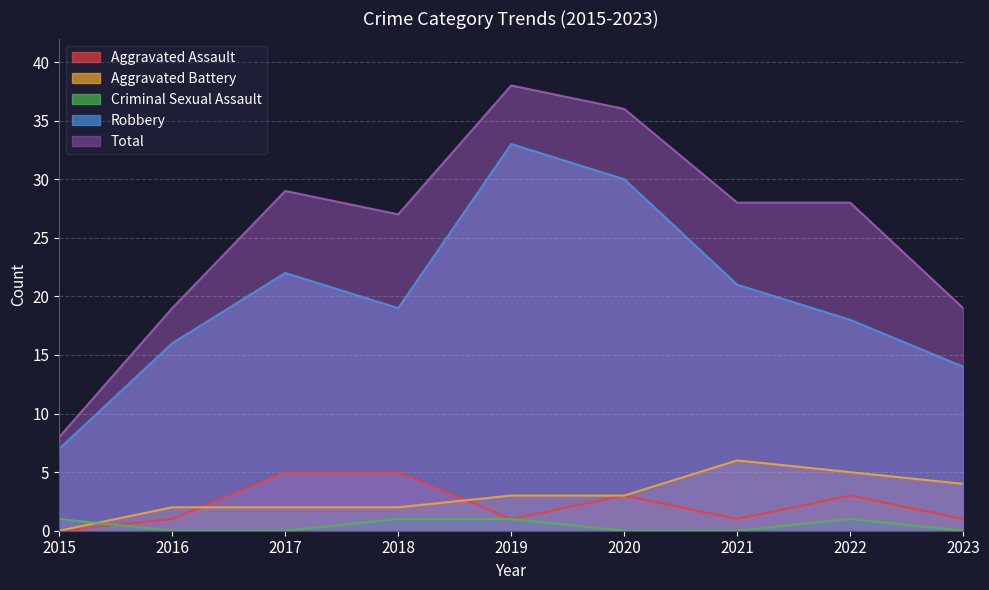

The value of Criminal Sexual Assault at 2022 is 1. True or false?

True